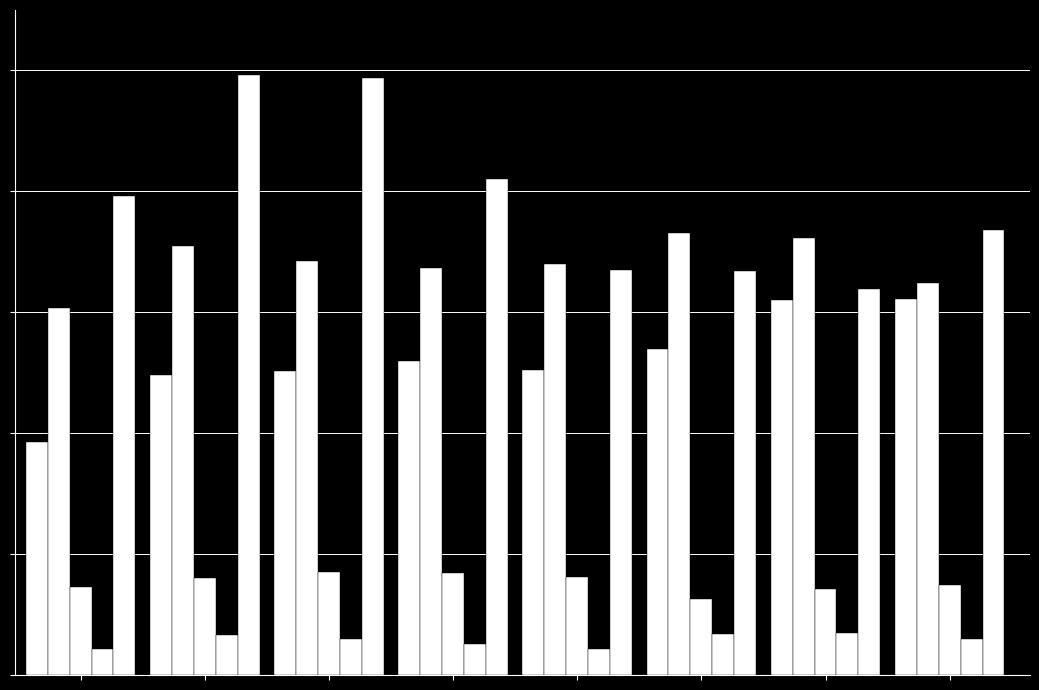

Are the bars grouped side by side (vs. stacked)?

Yes